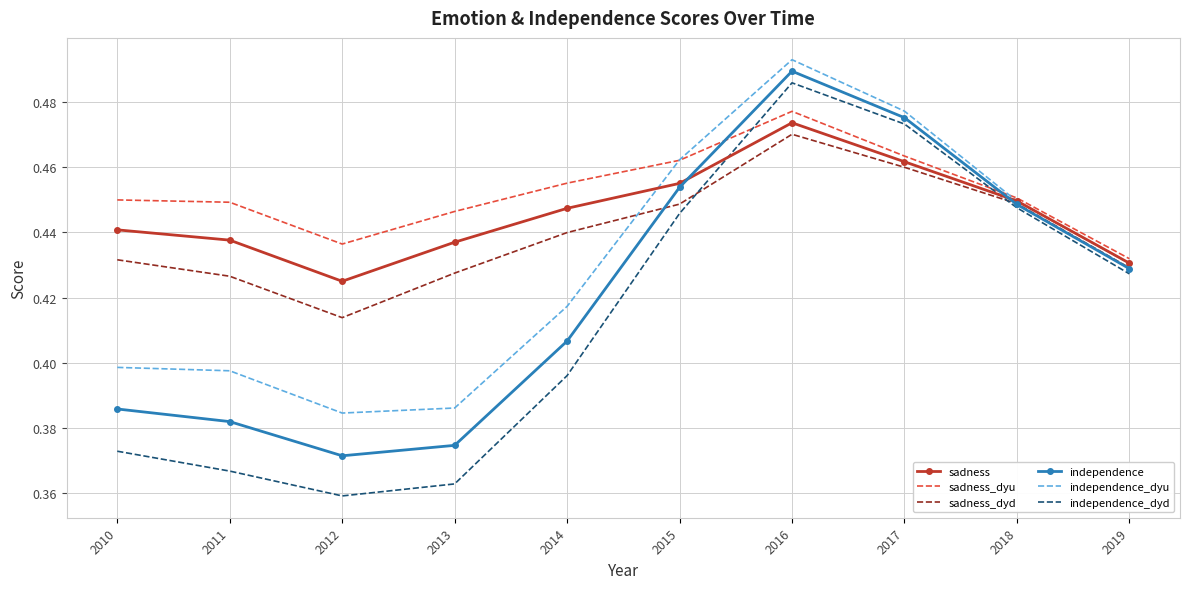

Which category has the lowest value in the independence_dyd series?

2012